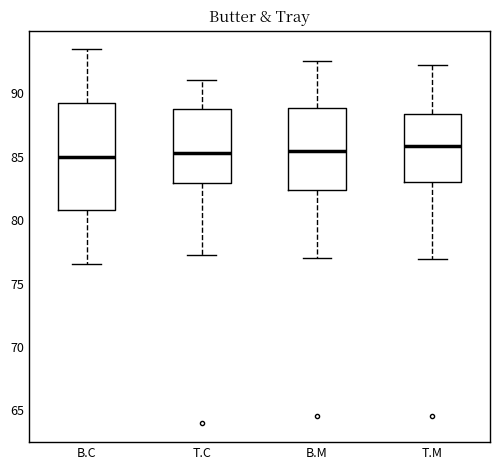

Which box is the tallest, from its lower edge to its upper edge?

B.C